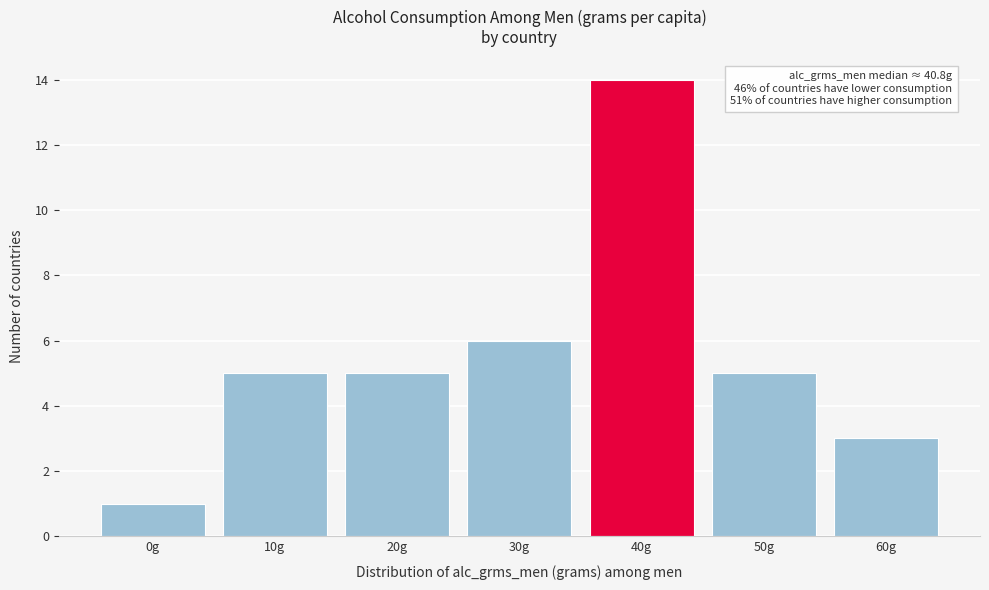

Reading left to right, list all the values displayed in this chart.

1	5	5	6	14	5	3